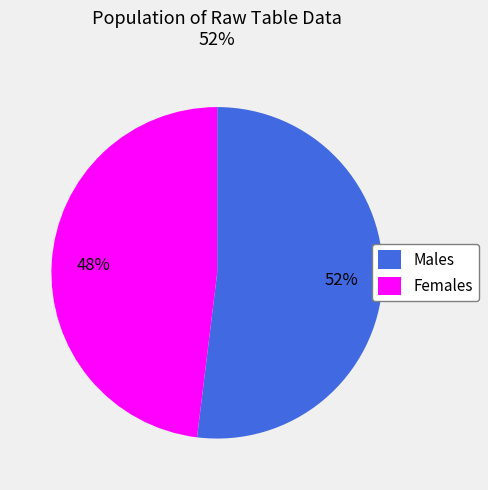

Which category has the biggest portion of the pie?

Males